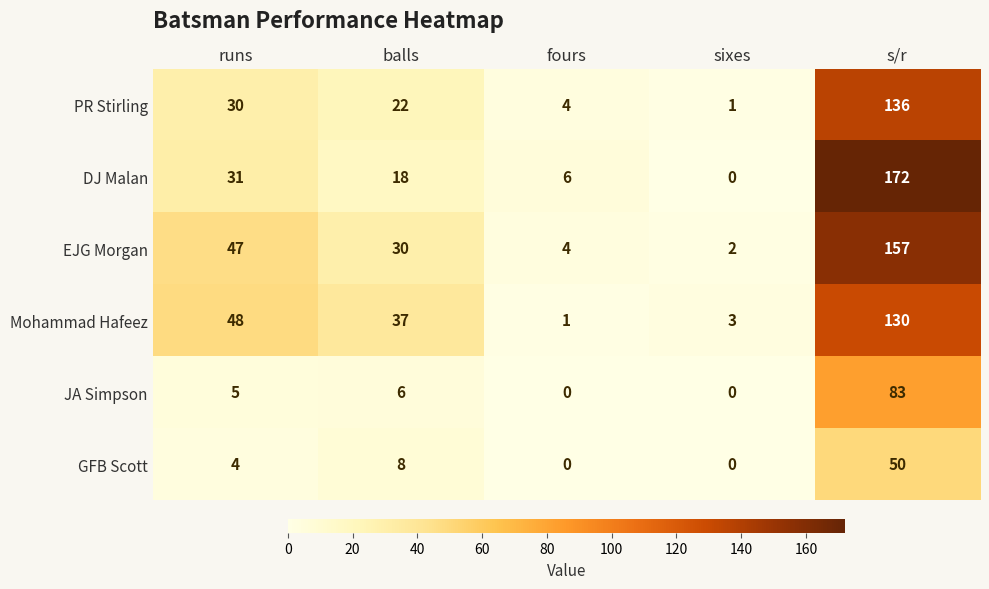

What is the difference between the maximum and second lowest values in the EJG Morgan series?

153